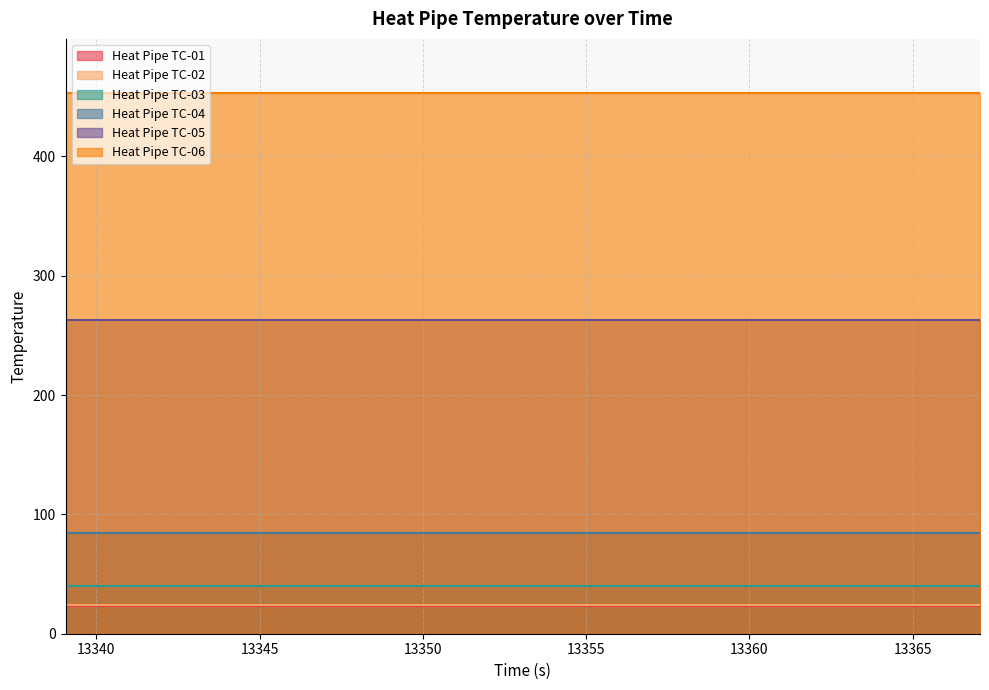

What is the maximum value shown in the chart?

453.0